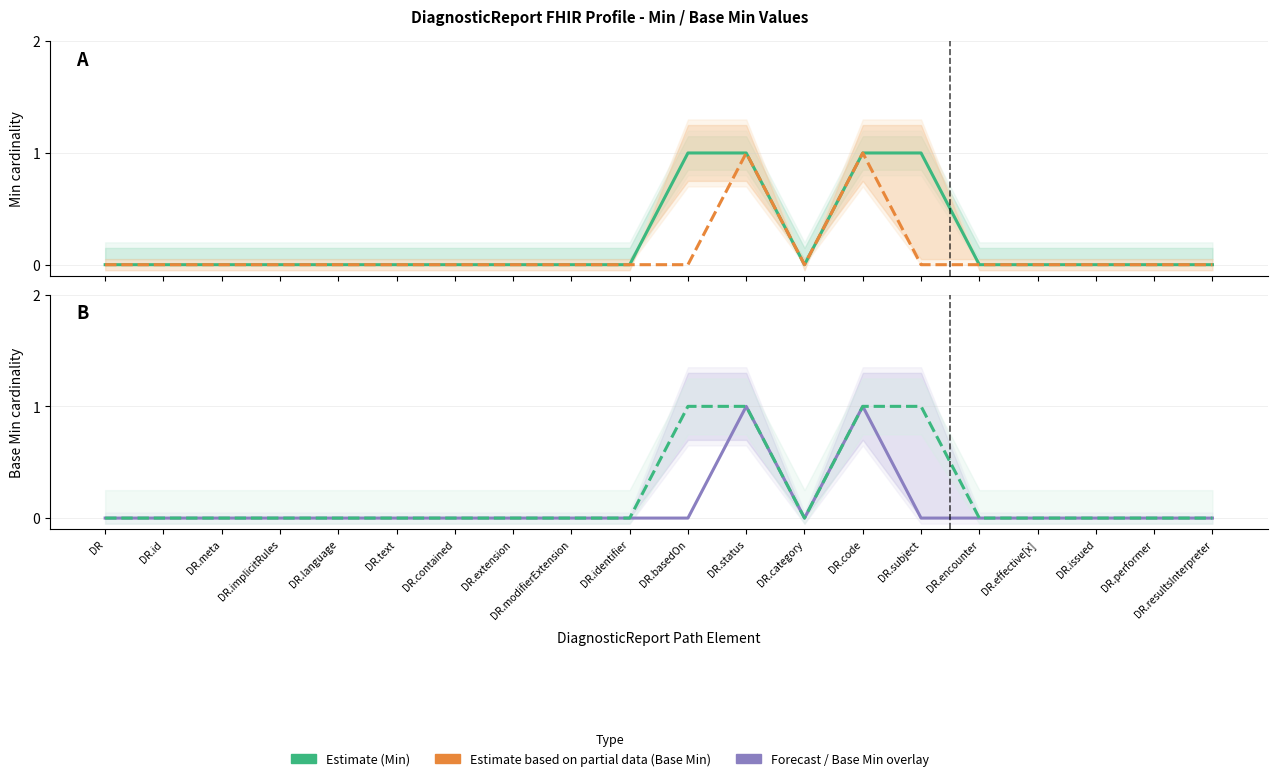

What is the label of the 3rd point from the left?

DR.meta